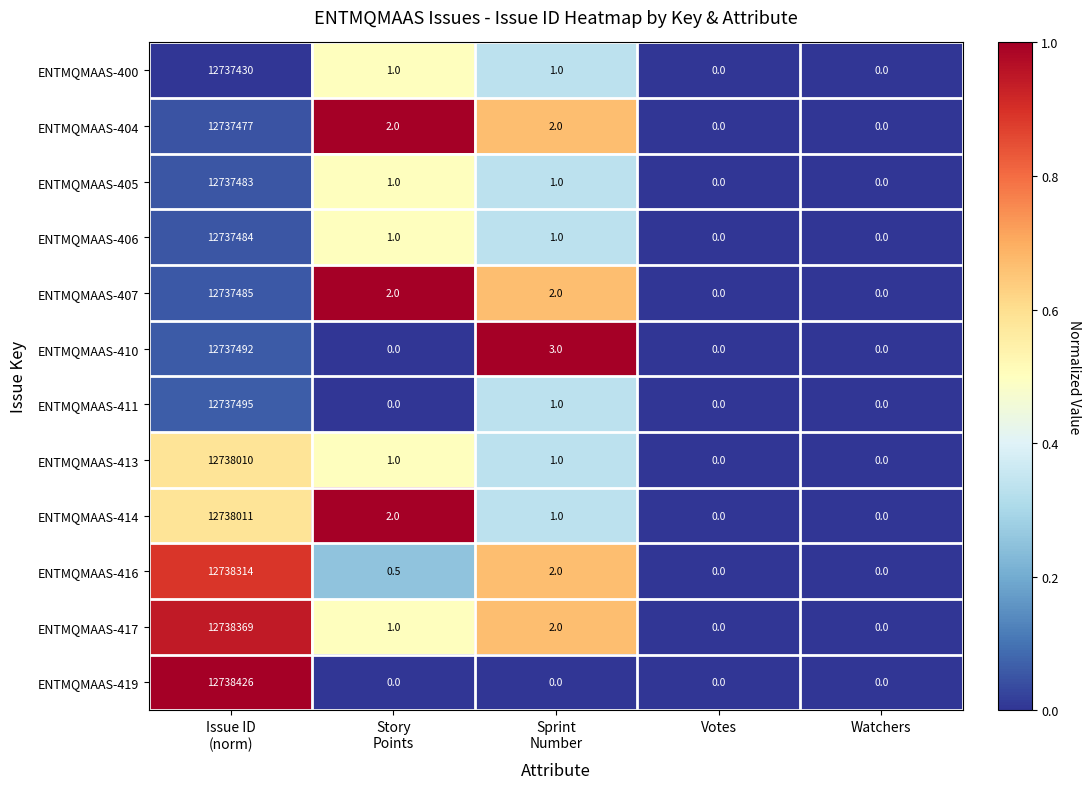

Which series has the widest spread of values?

ENTMQMAAS-419